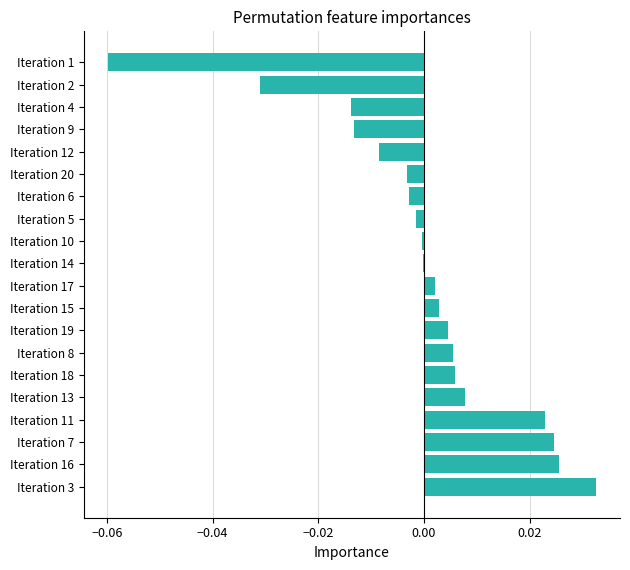

Between Iteration 1 and Iteration 6, which is larger?

Iteration 6